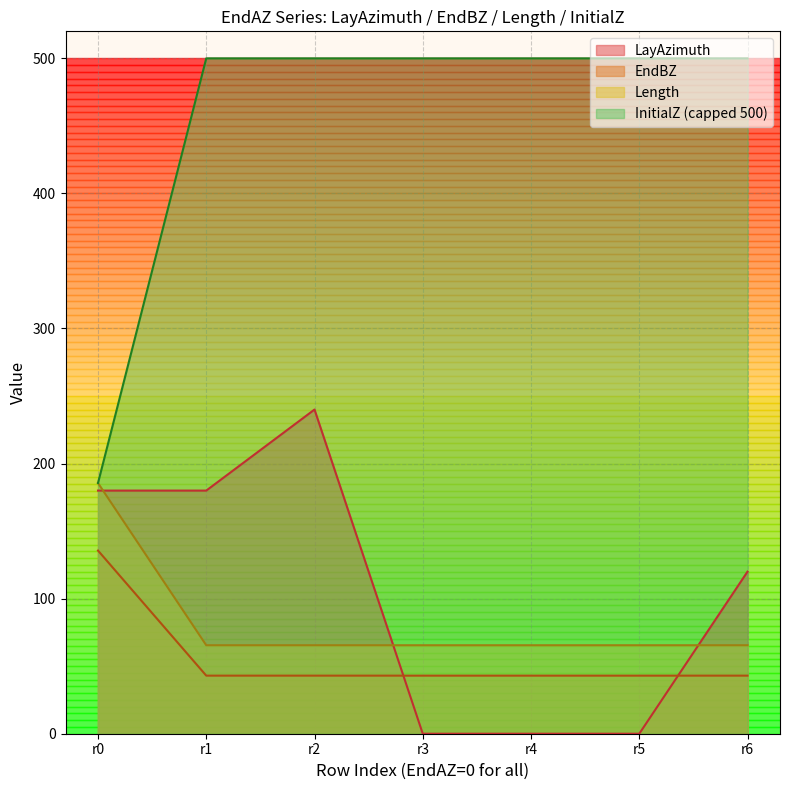

Reading right to left, list all the values displayed in this chart.

LayAzimuth: 120.0	0.0	0.0	0.0	240.0	180.0	180.0
EndBZ: 65.5	65.5	65.5	65.5	65.5	65.5	185.6
Length: 43.0	43.0	43.0	43.0	43.0	43.0	135.6
InitialZ: 500.0	500.0	500.0	500.0	500.0	500.0	185.6